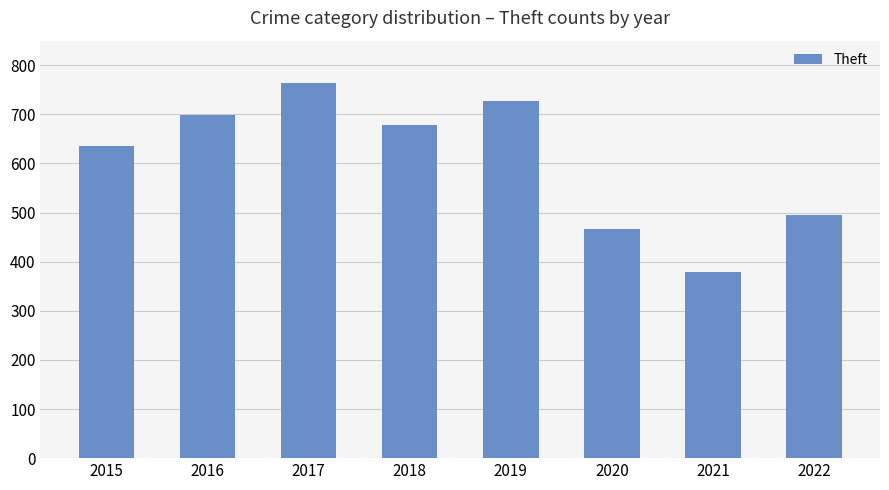

At which category does the chart reach its minimum across all series?

2021